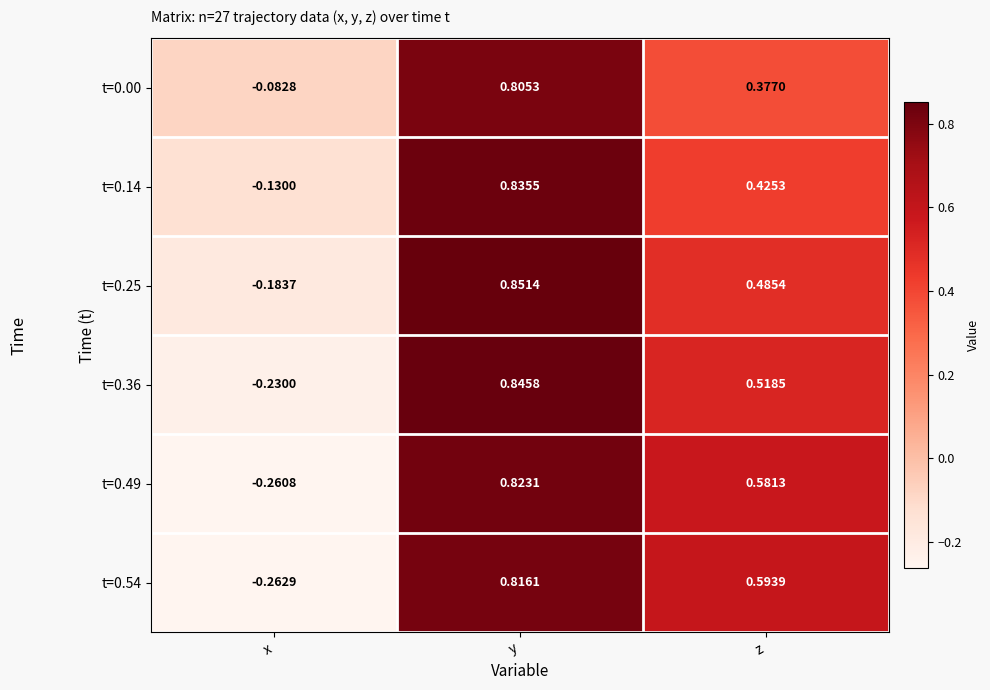

Which category has the highest value in the t=0.14 series?

y